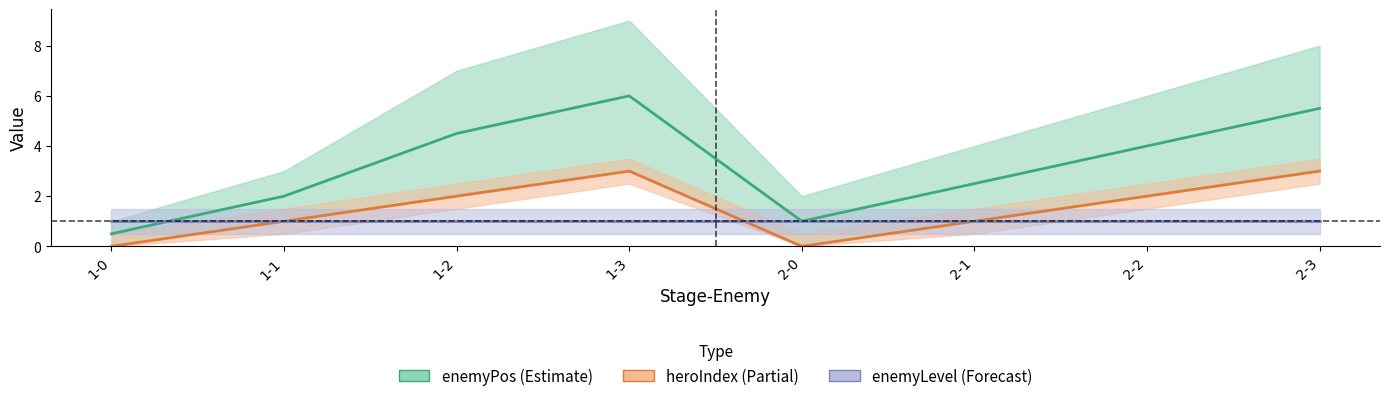

What is the approximate value of enemyLevel at 1-0?

1.0